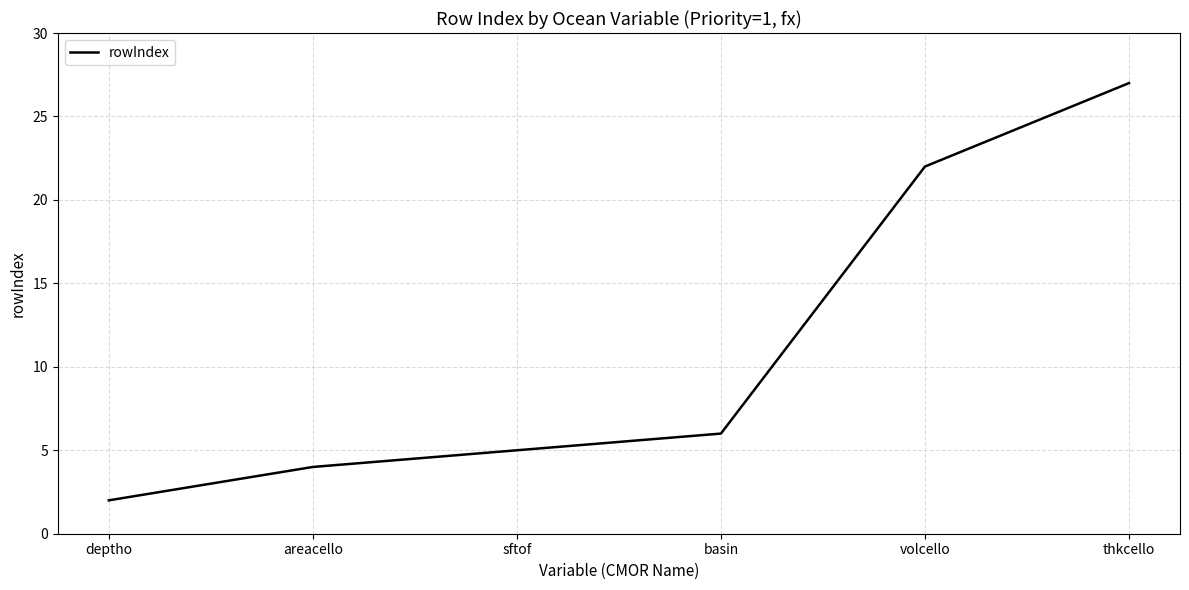

True or false: the data has more than 0 interior local peaks.

False